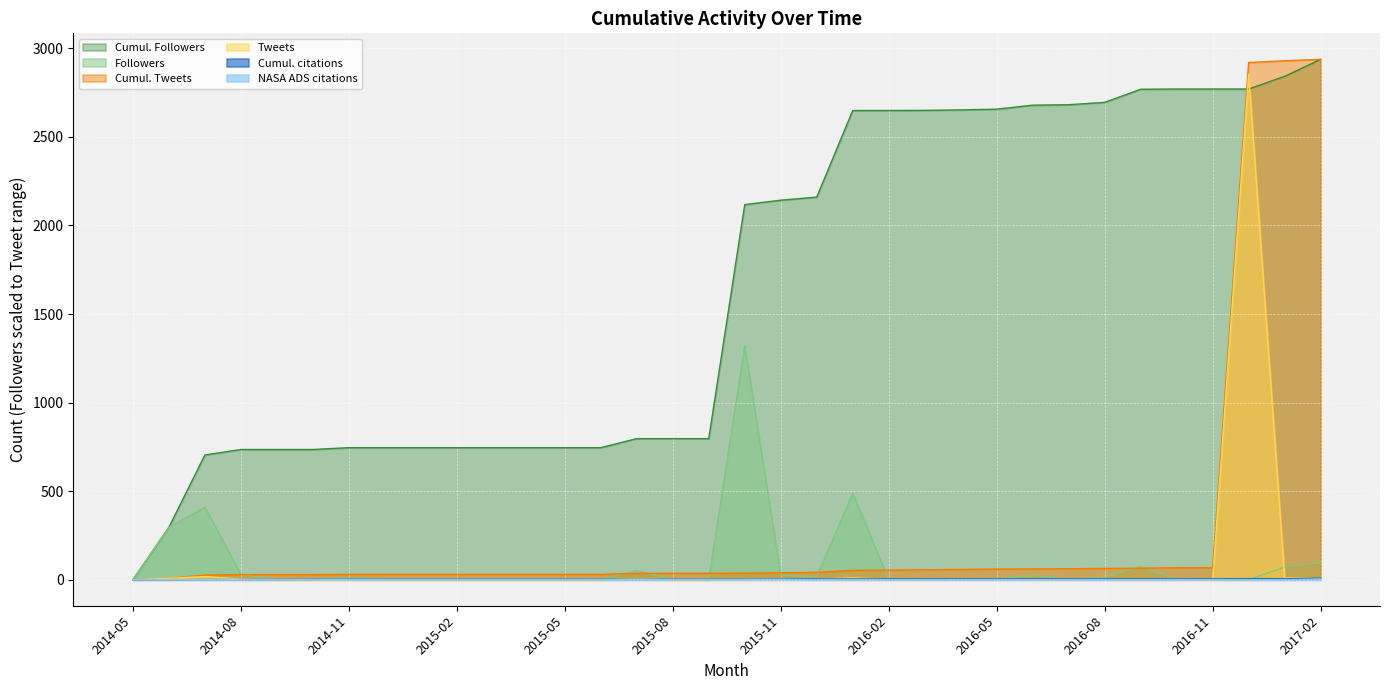

True or false: NASA ADS citations and Cumul. Tweets cross at least once.

False